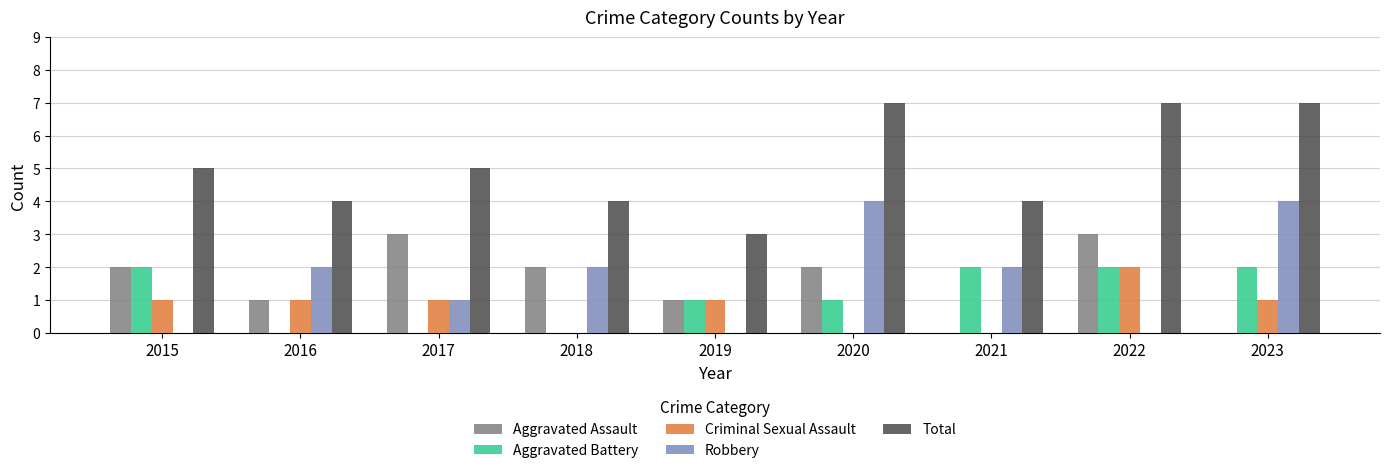

Are the bars grouped side by side (vs. stacked)?

Yes